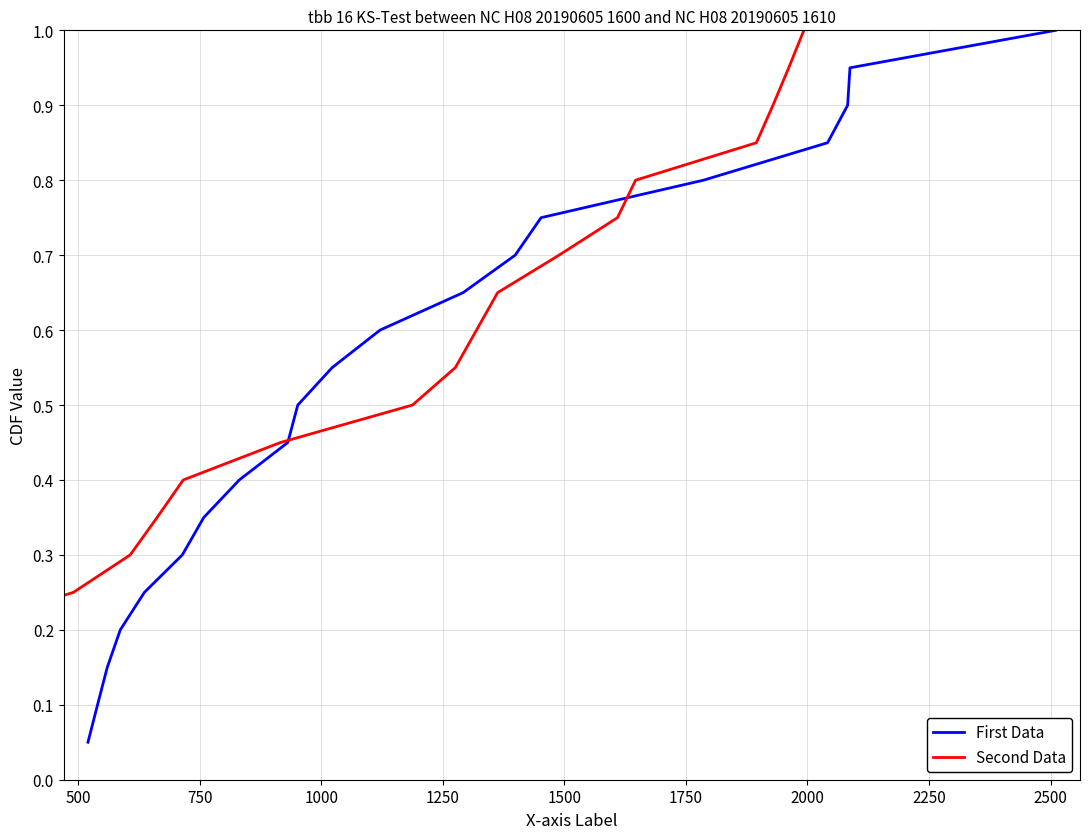

What is the maximum value for First Data?

1.0